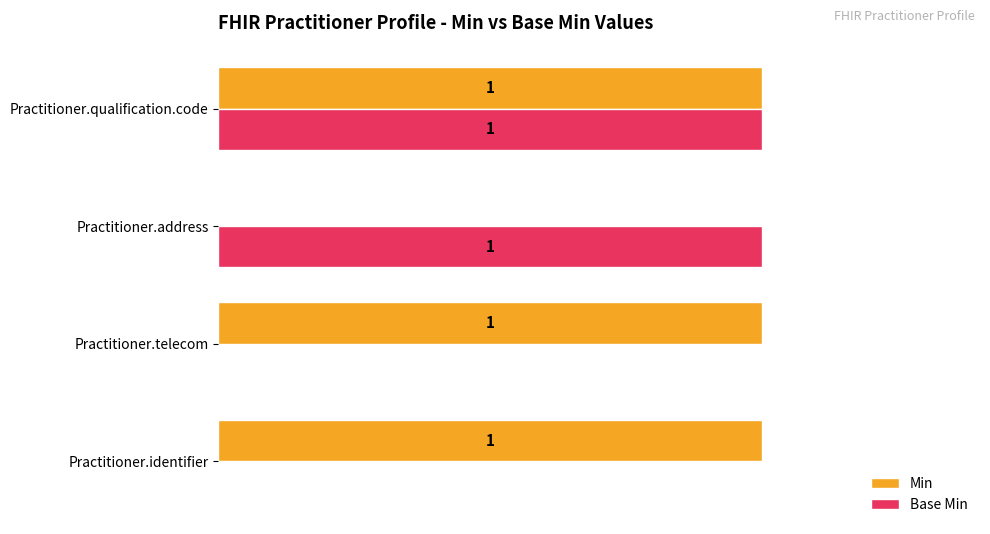

Which series has the largest total across all categories?

Min